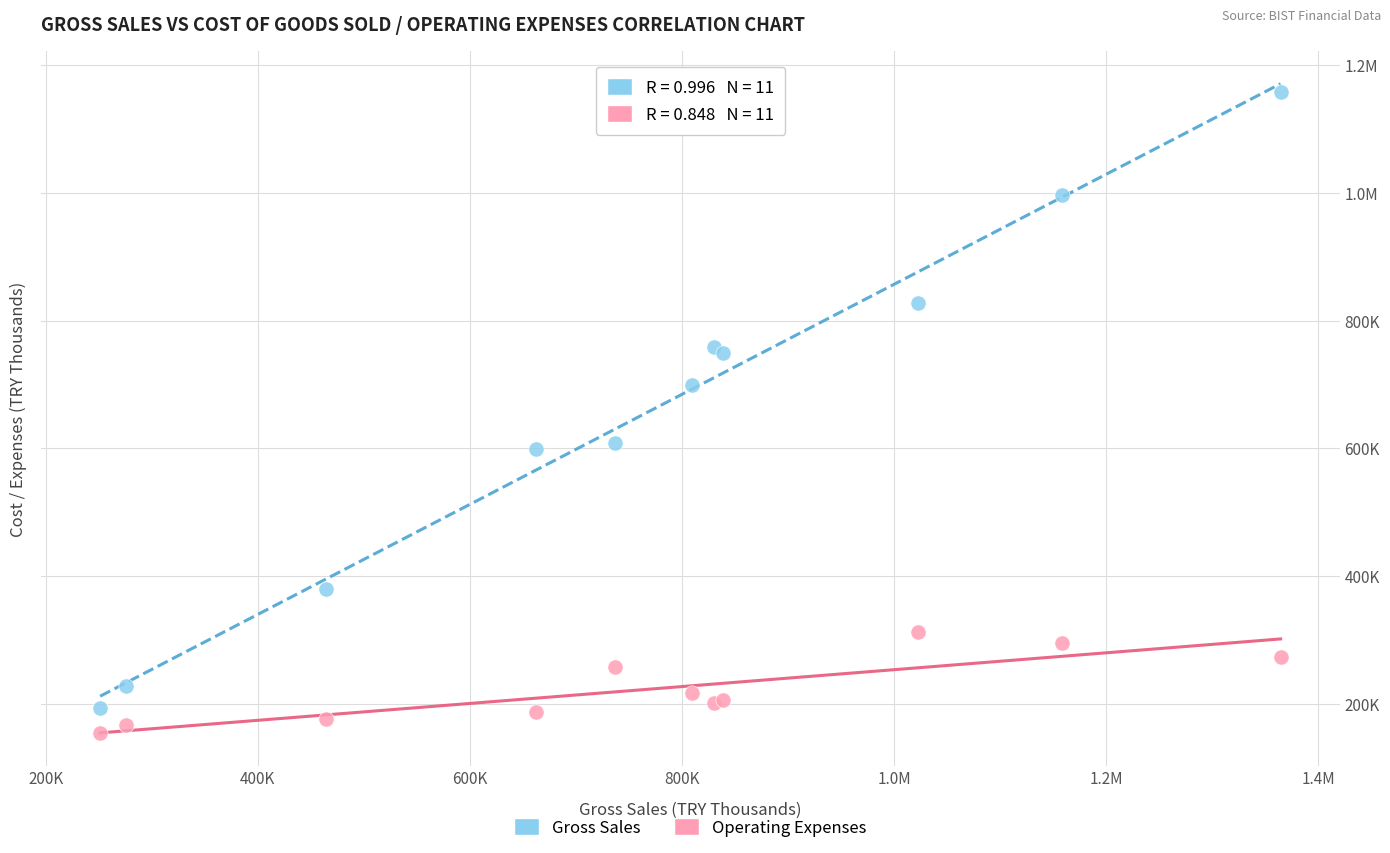

What are all the series names shown in the legend?

Gross Sales, Operating Expenses